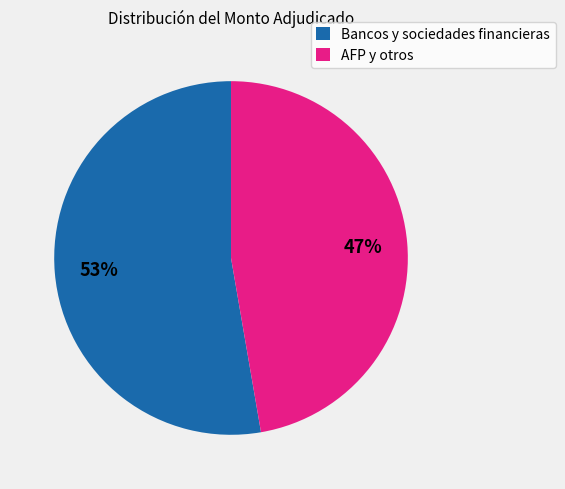

To the nearest percent, what percentage of the pie is Bancos y sociedades financieras?

53%